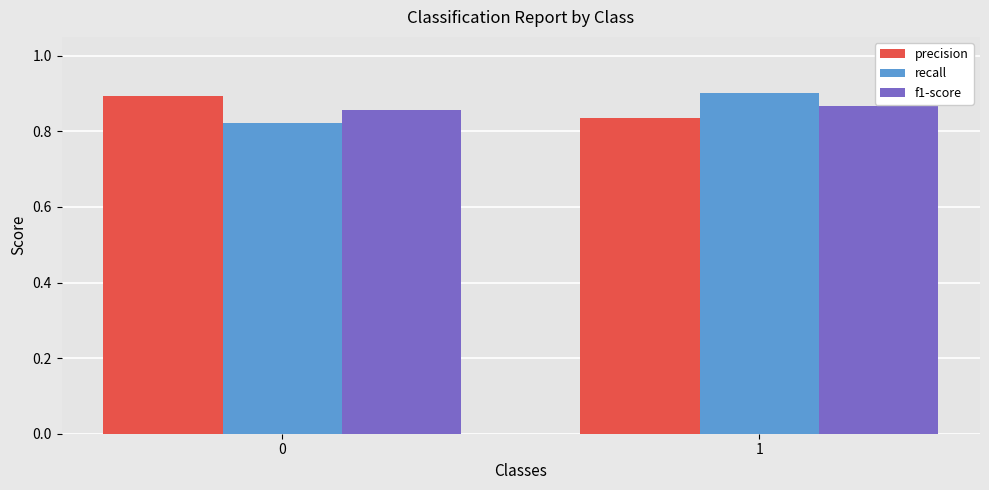

At how many categories does at least one series exceed 0?

2